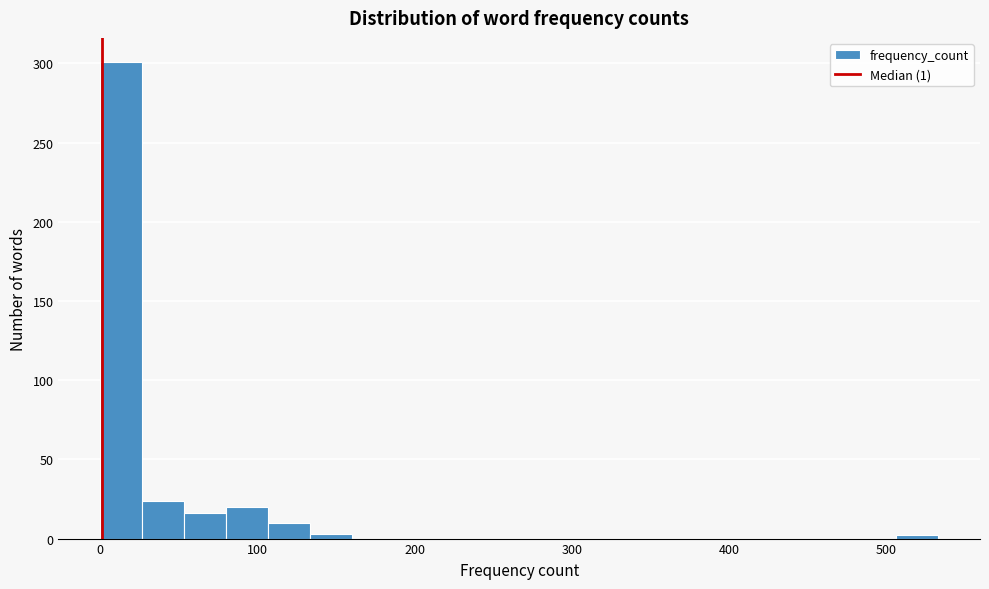

Around what value on the x-axis is the tallest bar? Give the approximate position of its centre, as read against the axis.

10